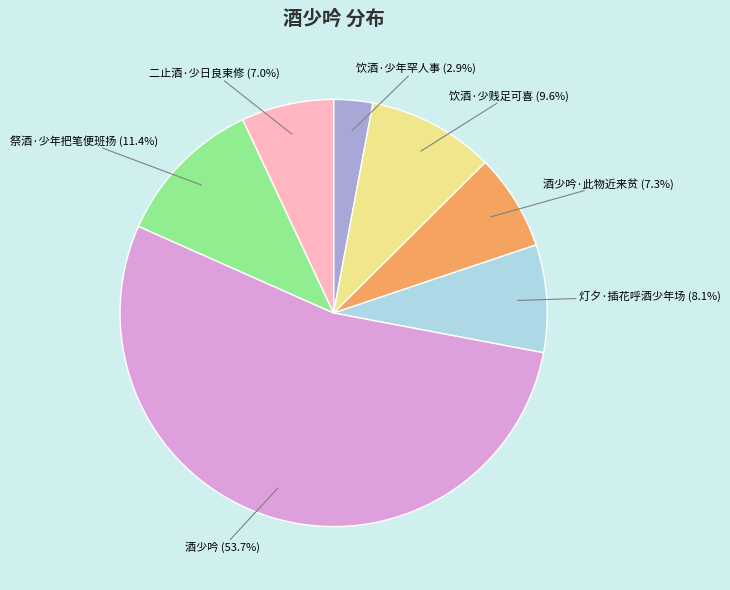

What percentage is the 二止酒·少日良束修 slice, to the nearest percent?

7%